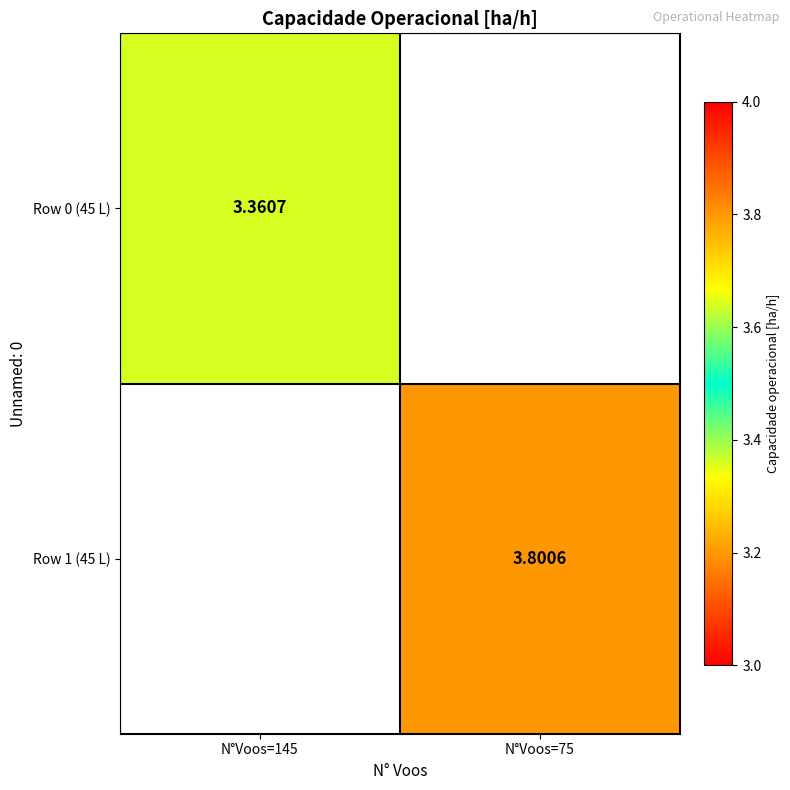

Is the value of Row 1 (45 L) at N°Voos=75 greater than the value of Row 0 (45 L) at N°Voos=145?

Yes